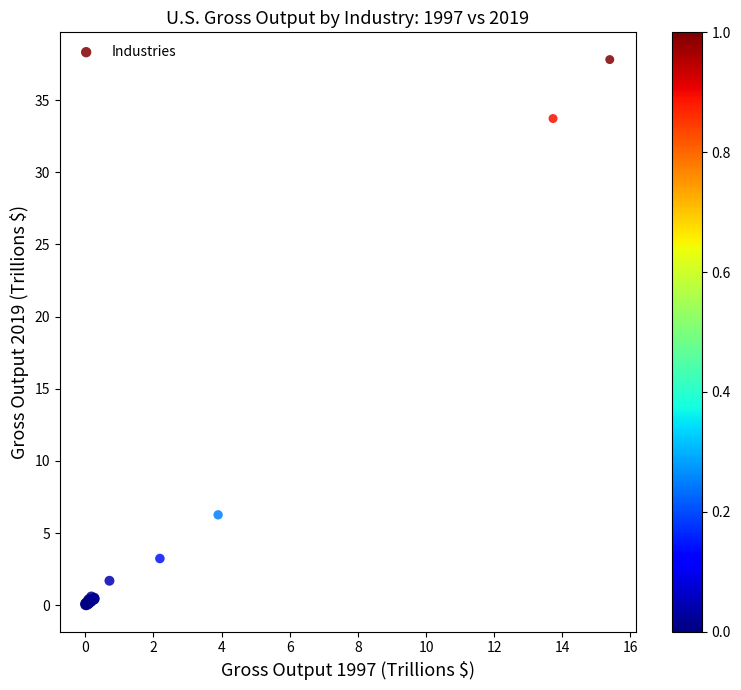

What Y value in the scatter plot is closest to 18?

6.3